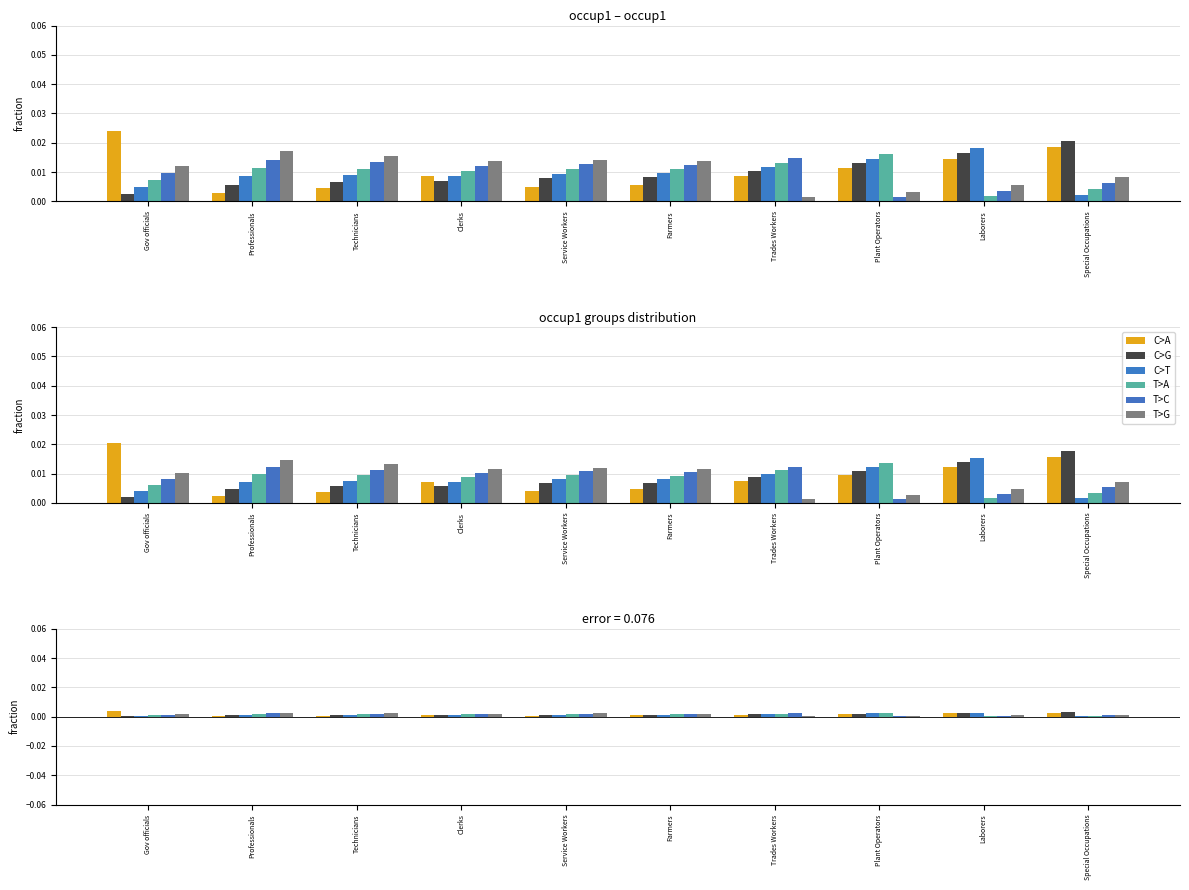

At how many categories does at least one series exceed 0?

10